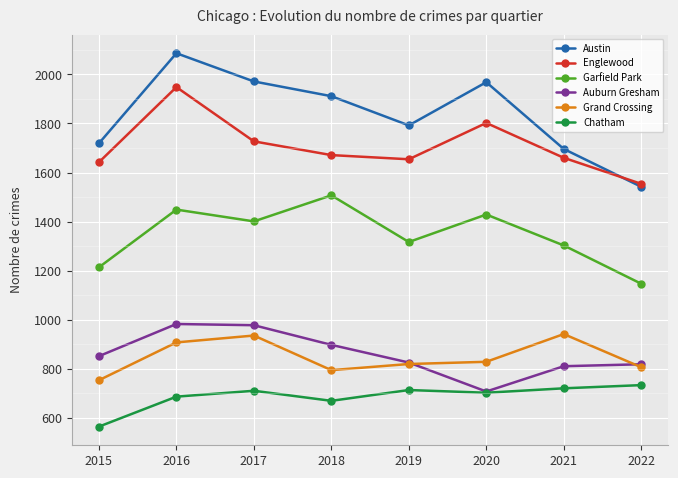

What is the value of the Grand Crossing point at the 5th from the left?

820